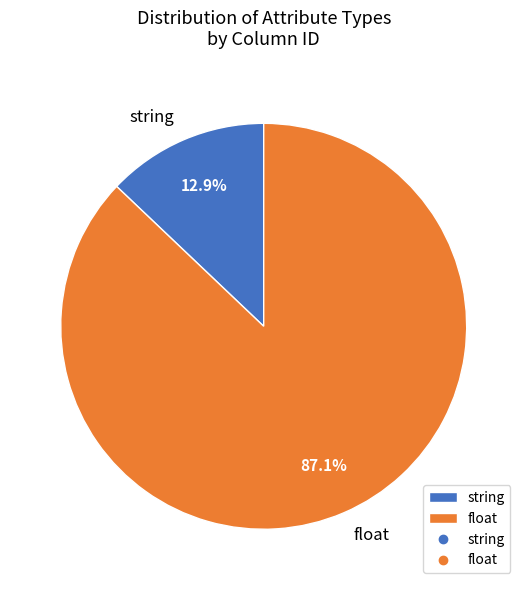

Is there any slice that represents more than half of the pie?

Yes